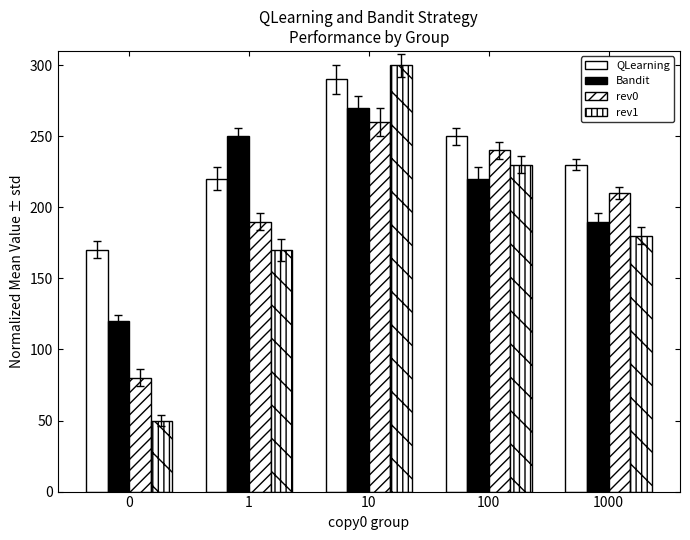

What is the difference between the rev0 values at 100 and 10?

20.0